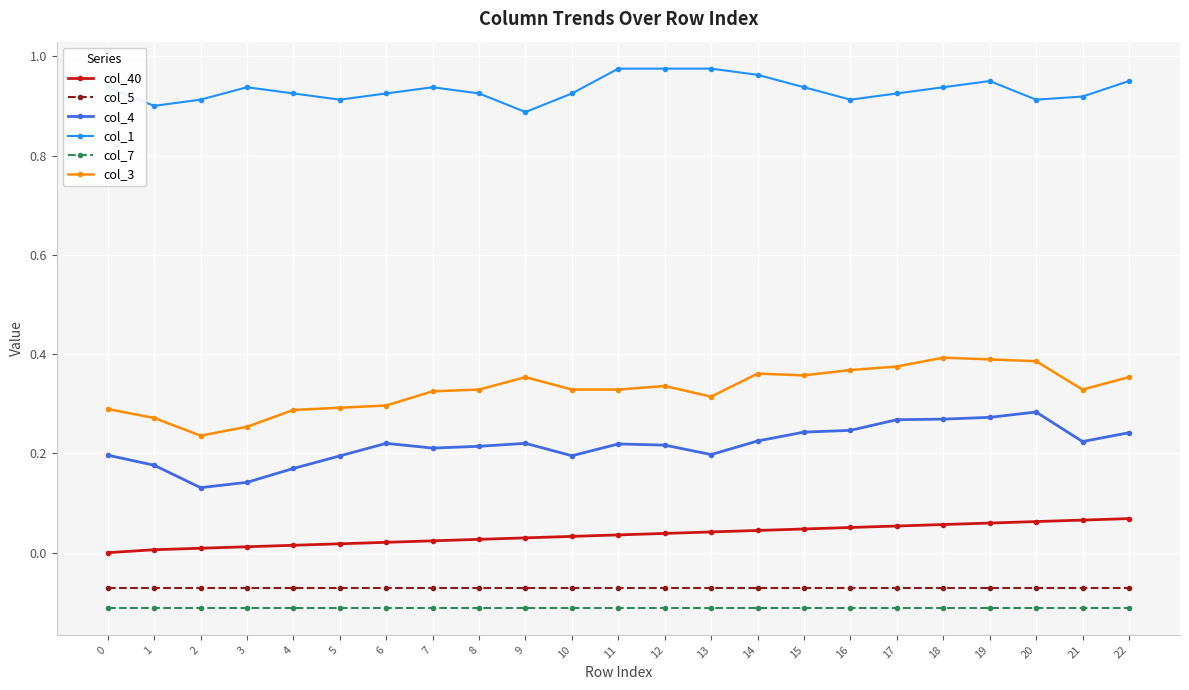

What is the sum of all col_7 values?

-2.6